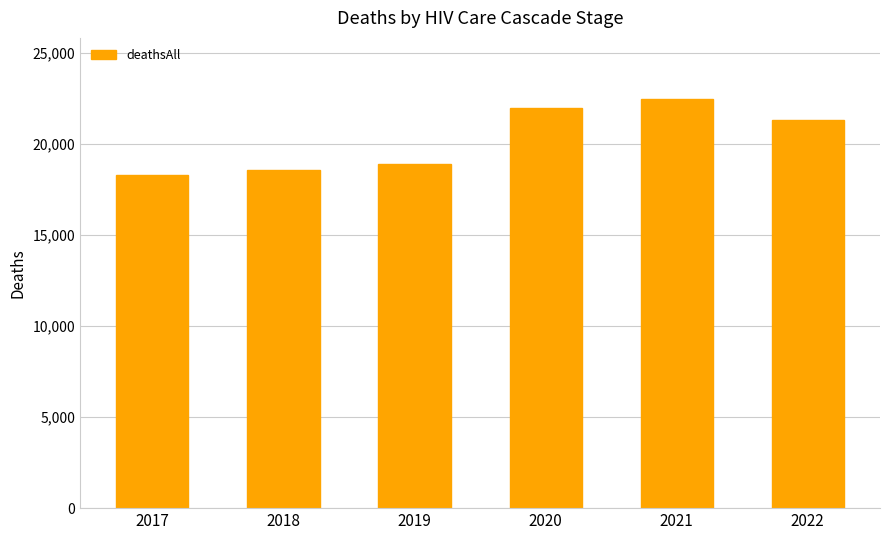

Where is the data nearest to the value 20377?

2022